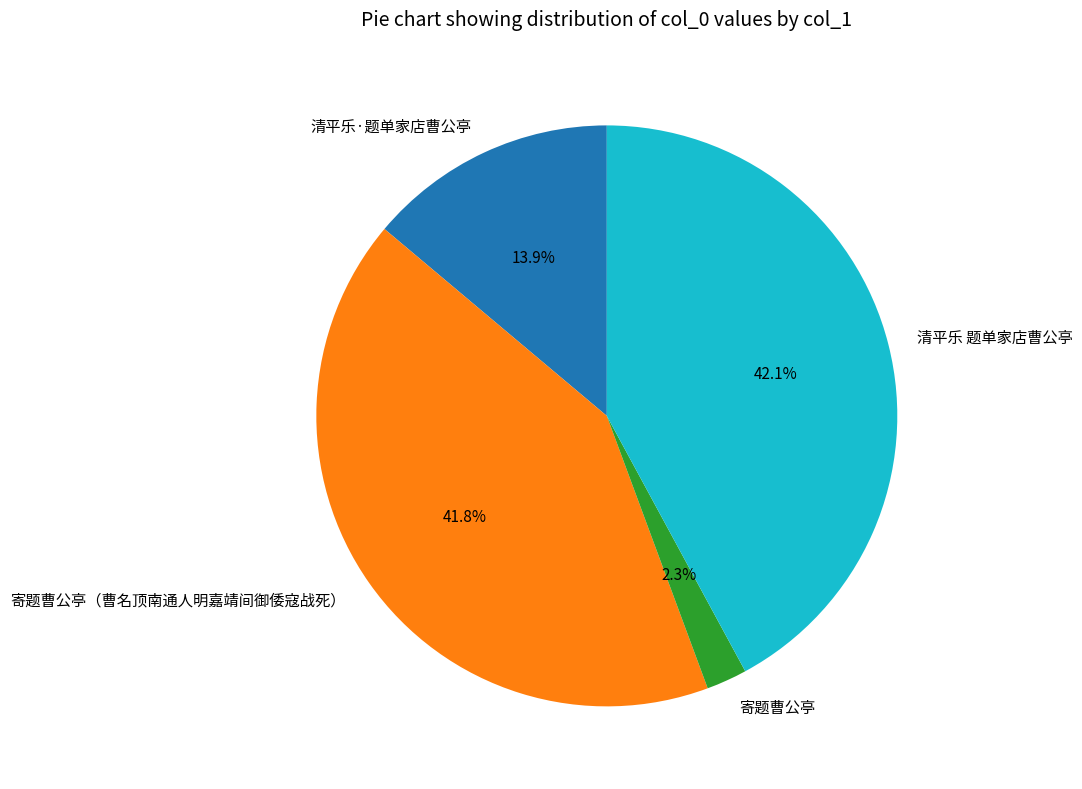

Is it true that 清平乐 题单家店曹公亭 is 35% of the pie?

False